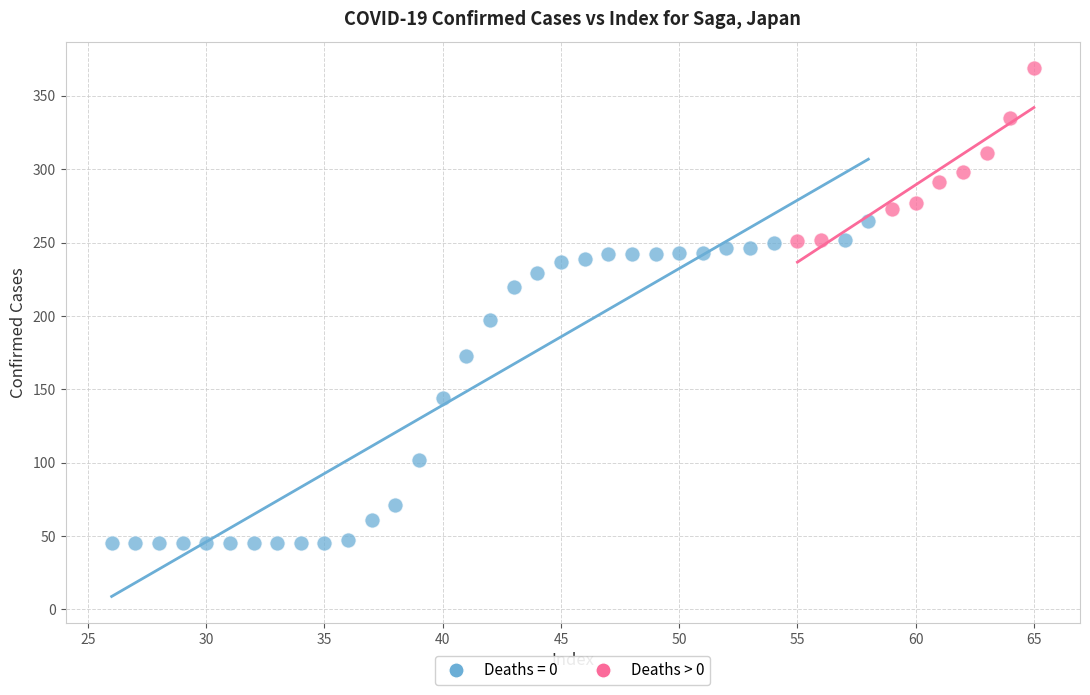

Which series has the largest Y range (max minus min)?

Deaths = 0